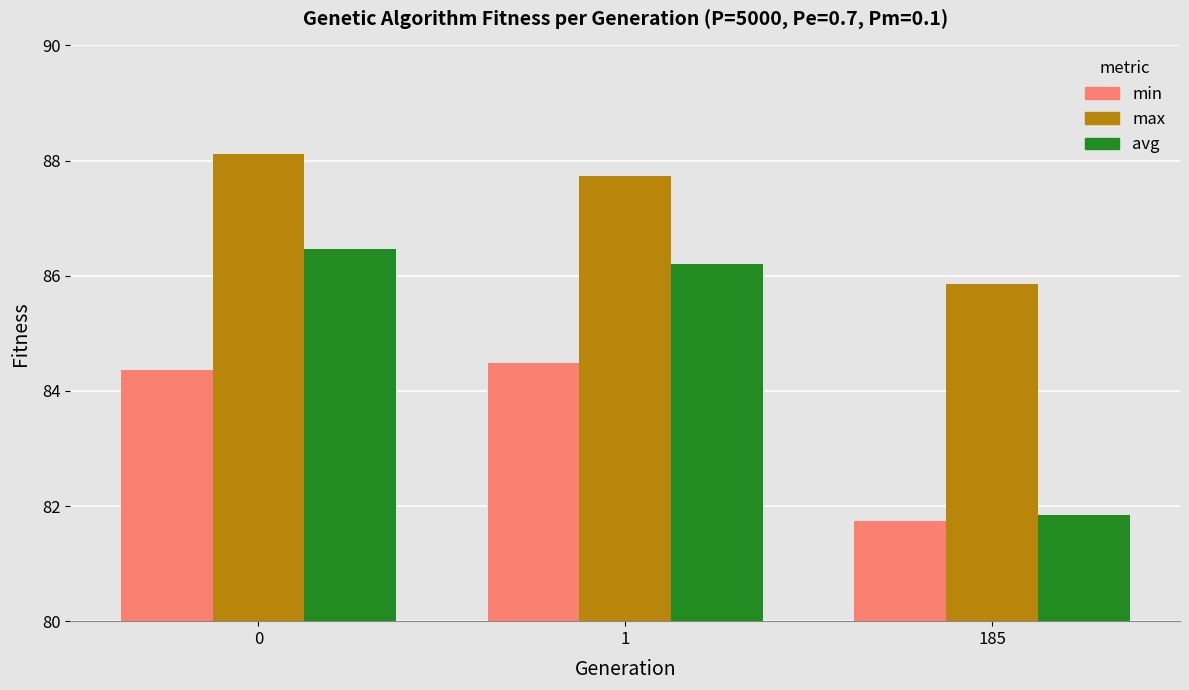

The max series shows 88.1 at 0. True or false?

True